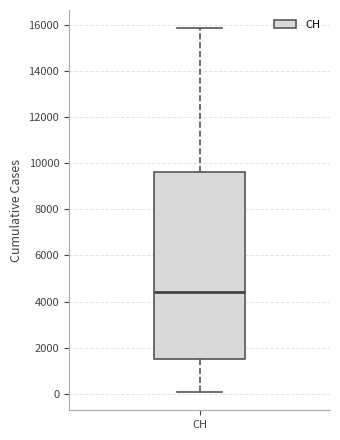

Where does the lower whisker of the box for CH end on the y-axis? The values are not printed on the chart, so give them approximately, as read against the axis.

0